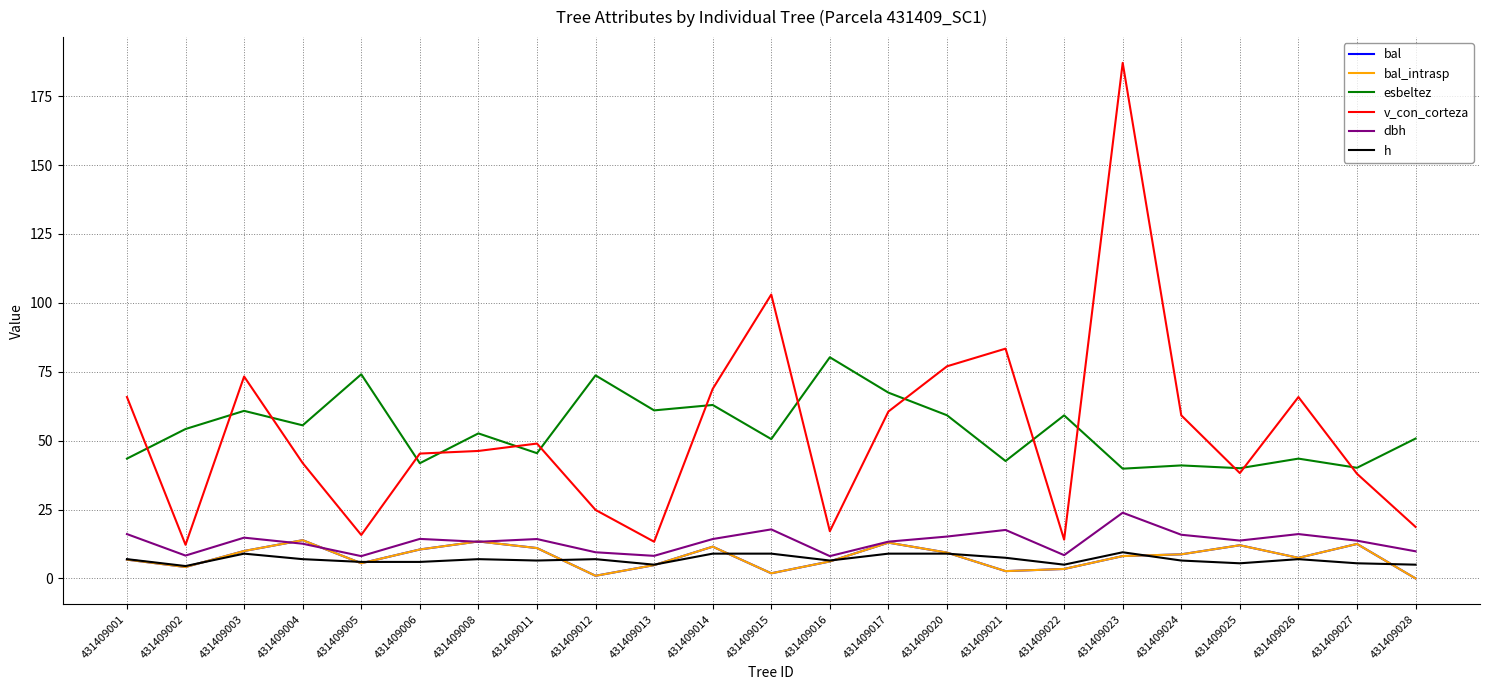

List the labels in order of esbeltez value, smallest first.

431409023, 431409025, 431409027, 431409024, 431409006, 431409021, 431409001, 431409026, 431409011, 431409015, 431409028, 431409008, 431409002, 431409004, 431409022, 431409020, 431409003, 431409013, 431409014, 431409017, 431409012, 431409005, 431409016